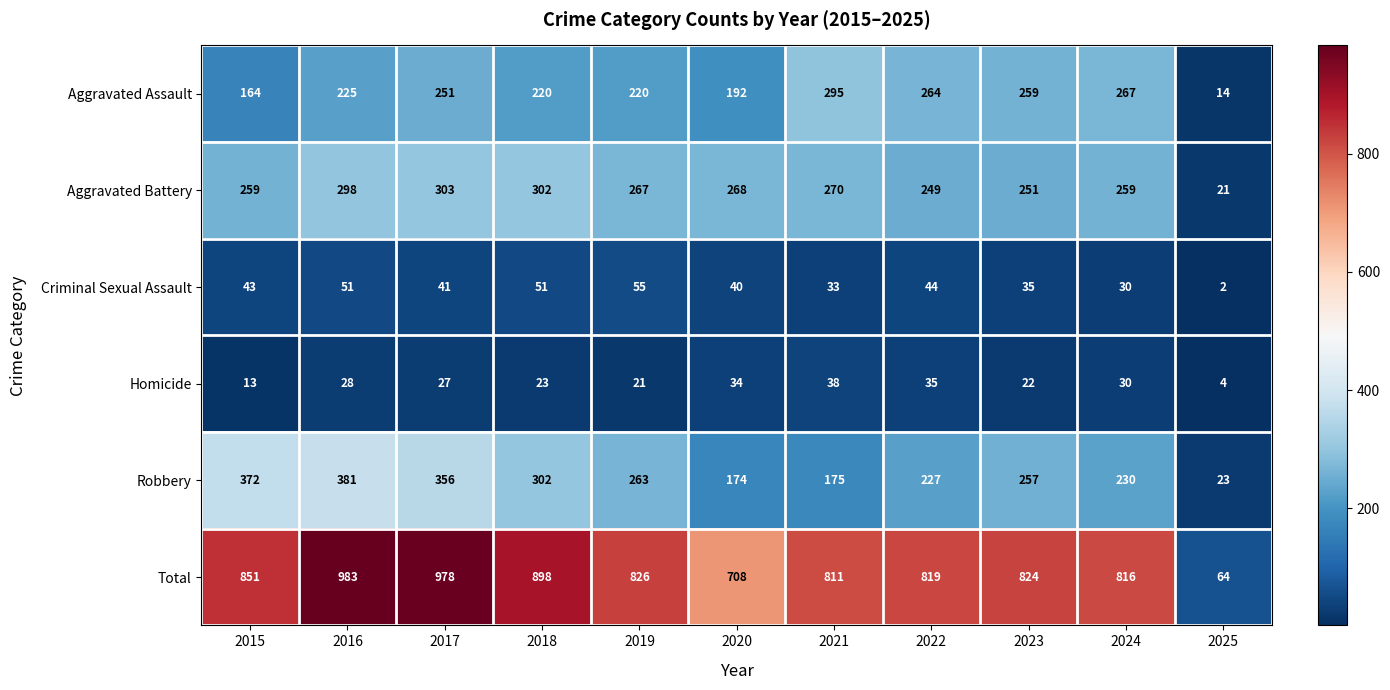

List the labels in order of Homicide value, largest first.

2021, 2022, 2020, 2024, 2016, 2017, 2018, 2023, 2019, 2015, 2025